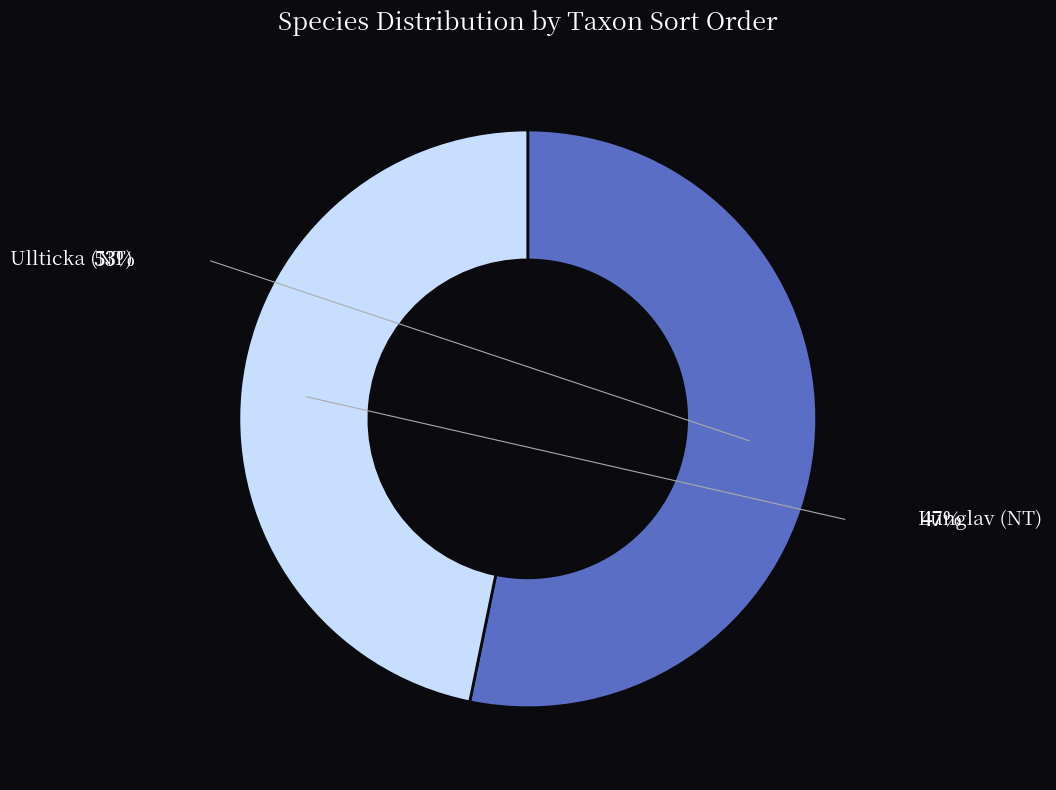

What is the change in value from Ullticka (NT) to Lunglav (NT)?

-10823